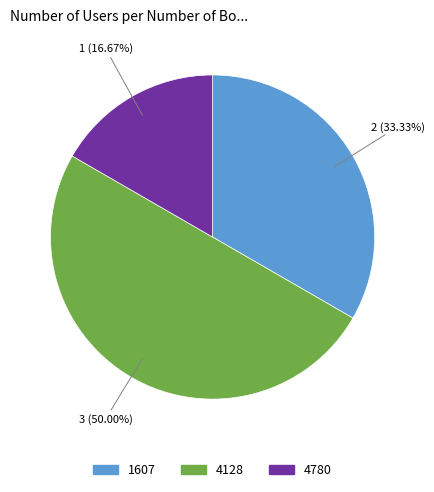

What is the largest slice in the pie chart?

4128